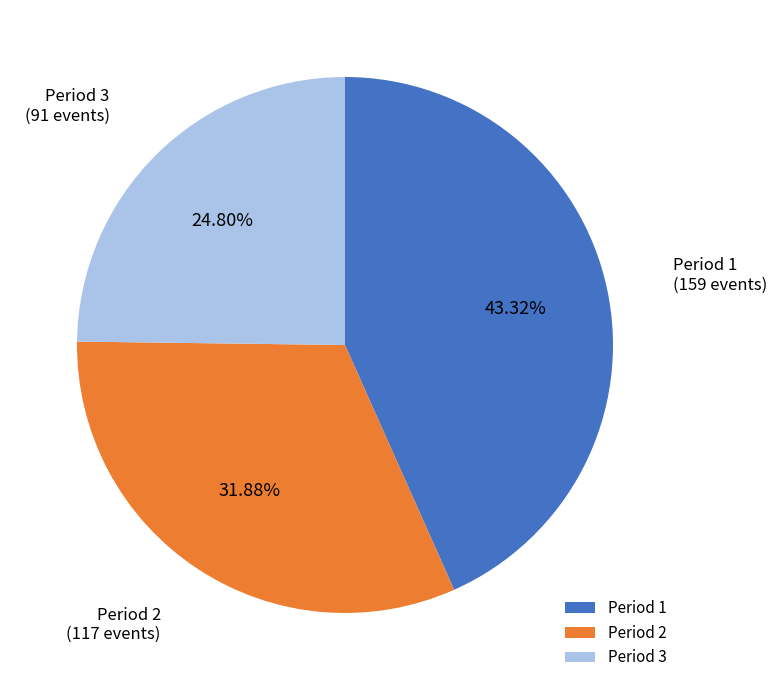

Approximately how many times larger is the value at Period 2 compared to Period 3?

1.3